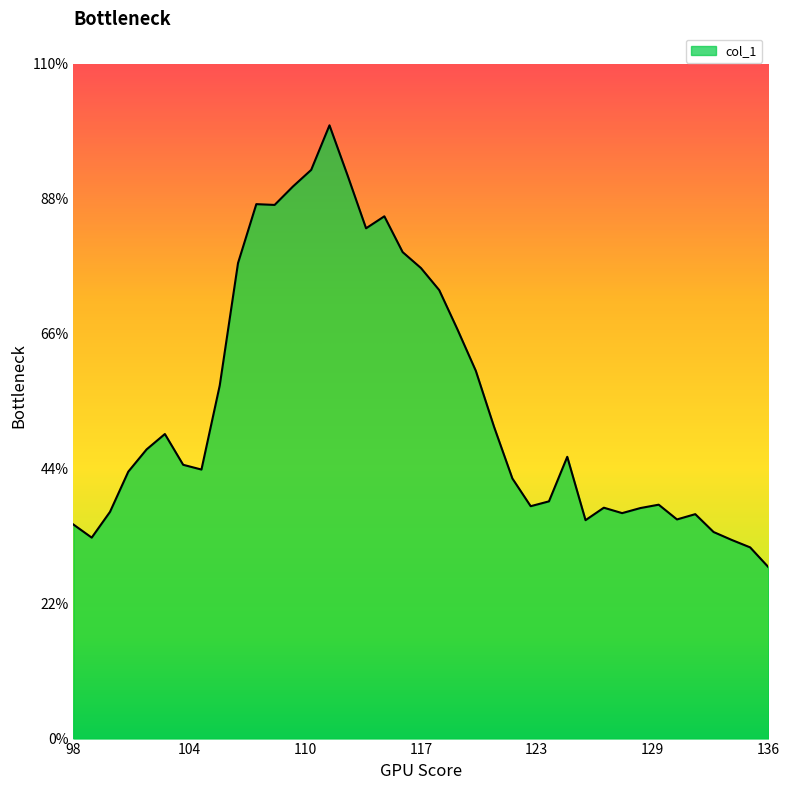

At which category does the chart reach its minimum across all series?

136